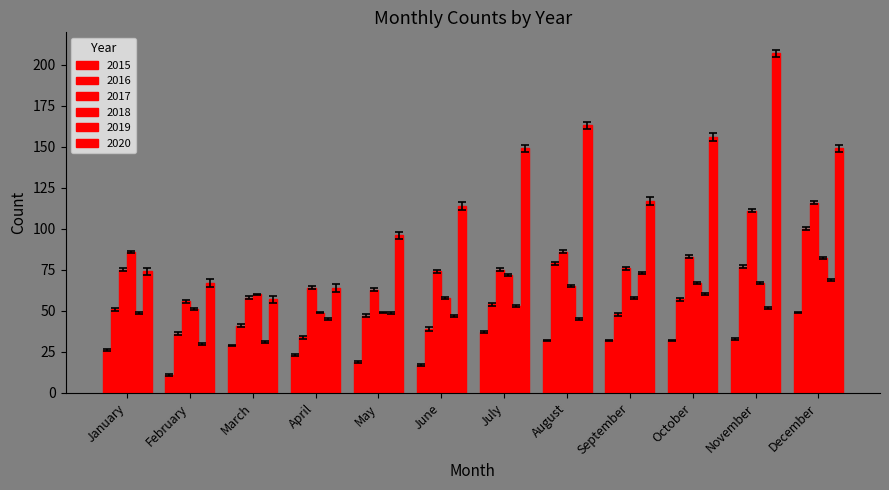

Reading left to right, list all the values displayed in this chart.

2015: 26.0	11.0	29.0	23.0	19.0	17.0	37.0	32.0	32.0	32.0	33.0	49.0
2016: 50.0	35.0	40.0	33.0	46.0	38.0	53.0	78.0	47.0	56.0	76.0	99.0
2017: 75.9	56.9	58.9	64.9	63.9	74.9	75.9	86.9	76.9	83.9	111.9	116.9
2018: 85.4	50.4	59.4	48.4	48.4	57.4	71.4	64.4	57.4	66.4	66.4	81.4
2019: 48.4	29.4	30.4	44.4	48.4	46.4	52.4	44.4	72.4	59.4	51.4	68.4
2020: 71.7	64.7	54.7	61.7	93.7	111.7	146.7	160.7	114.7	153.7	204.7	146.7